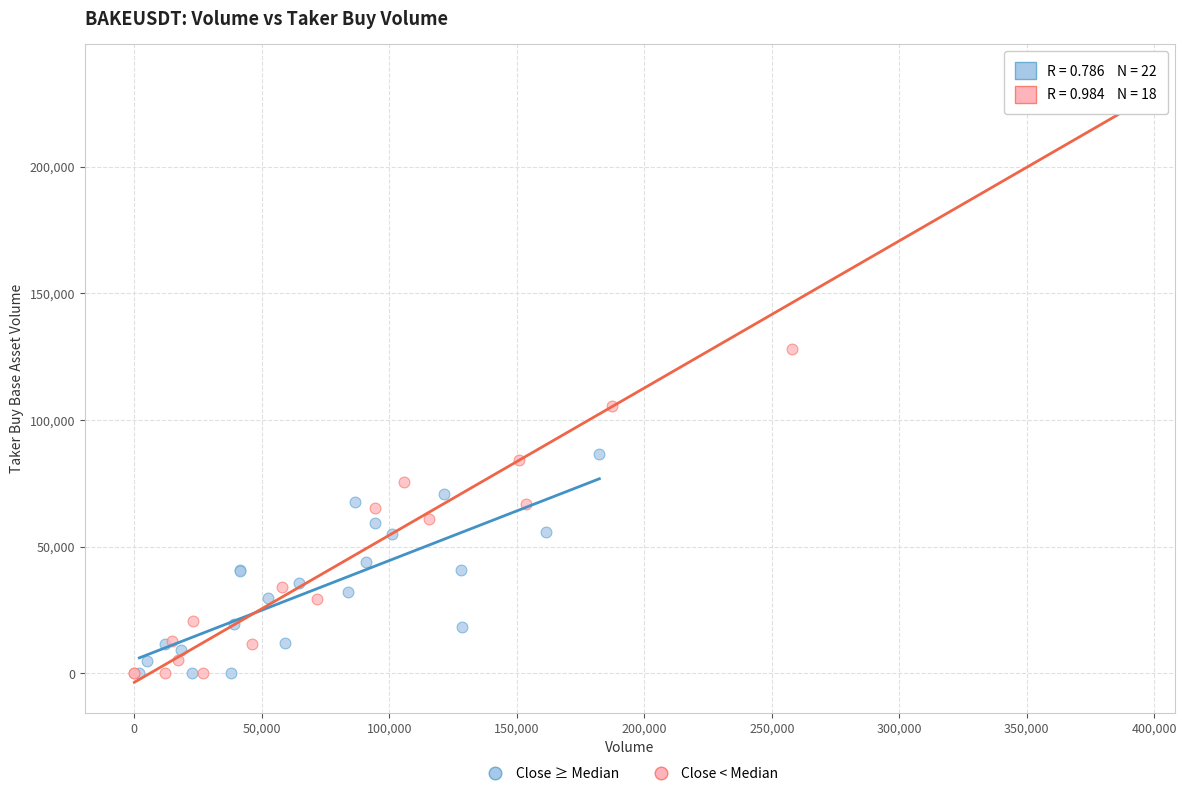

Which series contains the highest Y value?

Close < Median